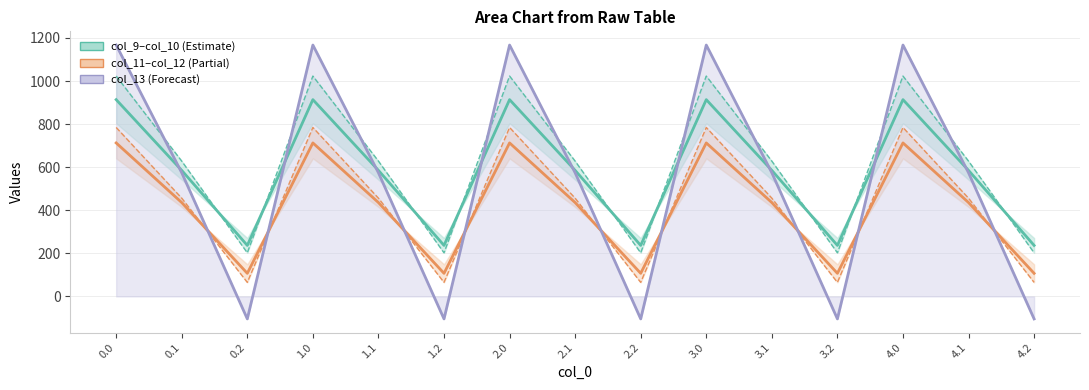

Reading right to left, extract all data points from this chart.

col_9 (Estimate lower): 4.2=236.8	4.1=585.1	4.0=913.6	3.2=236.8	3.1=585.1	3.0=913.6	2.2=236.8	2.1=585.1	2.0=913.6	1.2=236.8	1.1=585.1	1.0=913.6	0.2=236.8	0.1=585.1	0.0=913.6
col_10 (Estimate upper): 4.2=202.5	4.1=628.1	4.0=1023.2	3.2=202.5	3.1=628.1	3.0=1023.2	2.2=202.5	2.1=628.1	2.0=1023.2	1.2=202.5	1.1=628.1	1.0=1023.2	0.2=202.5	0.1=628.1	0.0=1023.2
col_11 (Partial lower): 4.2=107.2	4.1=435.7	4.0=712.7	3.2=107.2	3.1=435.7	3.0=712.7	2.2=107.2	2.1=435.7	2.0=712.7	1.2=107.2	1.1=435.7	1.0=712.7	0.2=107.2	0.1=435.7	0.0=712.7
col_12 (Partial upper): 4.2=65.2	4.1=456.1	4.0=784.4	3.2=65.2	3.1=456.1	3.0=784.4	2.2=65.2	2.1=456.1	2.0=784.4	1.2=65.2	1.1=456.1	1.0=784.4	0.2=65.2	0.1=456.1	0.0=784.4
col_13 (Forecast): 4.2=-104.4	4.1=574.0	4.0=1167.2	3.2=-104.4	3.1=574.0	3.0=1167.2	2.2=-104.4	2.1=574.0	2.0=1167.2	1.2=-104.4	1.1=574.0	1.0=1167.2	0.2=-104.4	0.1=574.0	0.0=1167.2